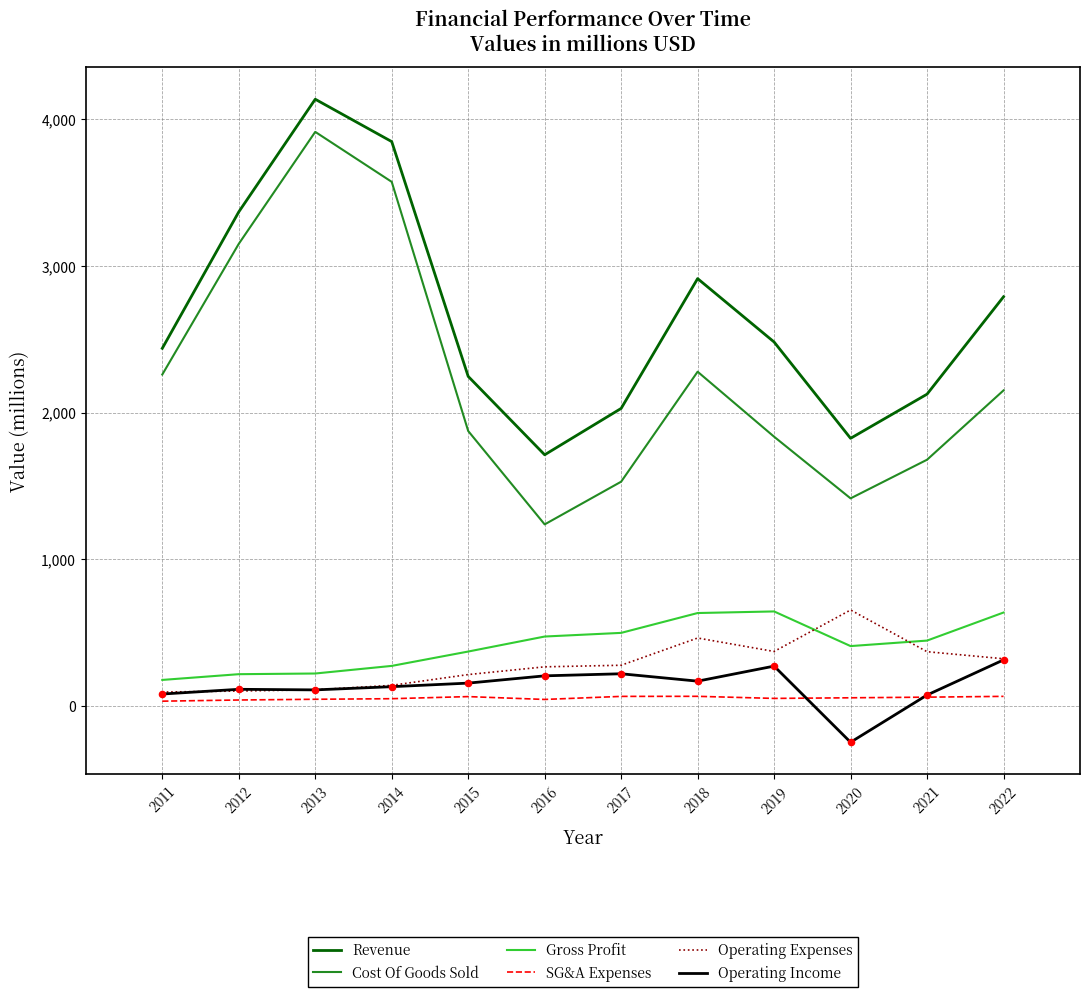

Is the value of Operating Expenses at 2021 greater than the value of Gross Profit at 2016?

No